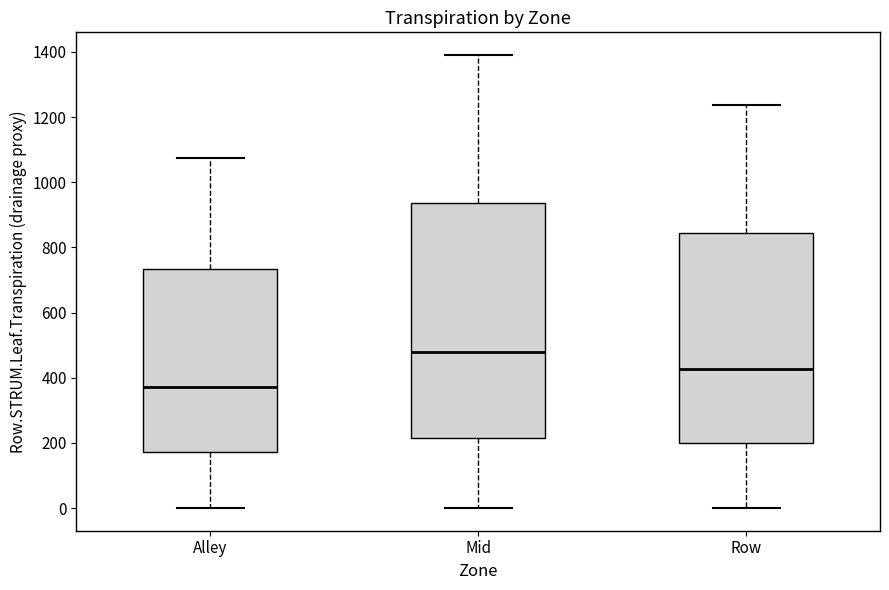

Reading left to right, transcribe this box plot: for each box, give where its median line is, the range the box spans, and where its two whiskers end, as read against the y-axis. The values are not printed on the chart, so give them approximately, as read against the axis.

Alley: median 380, box 180 to 740, whiskers 0 to 1080
Mid: median 480, box 220 to 940, whiskers 0 to 1400
Row: median 420, box 200 to 840, whiskers 0 to 1240